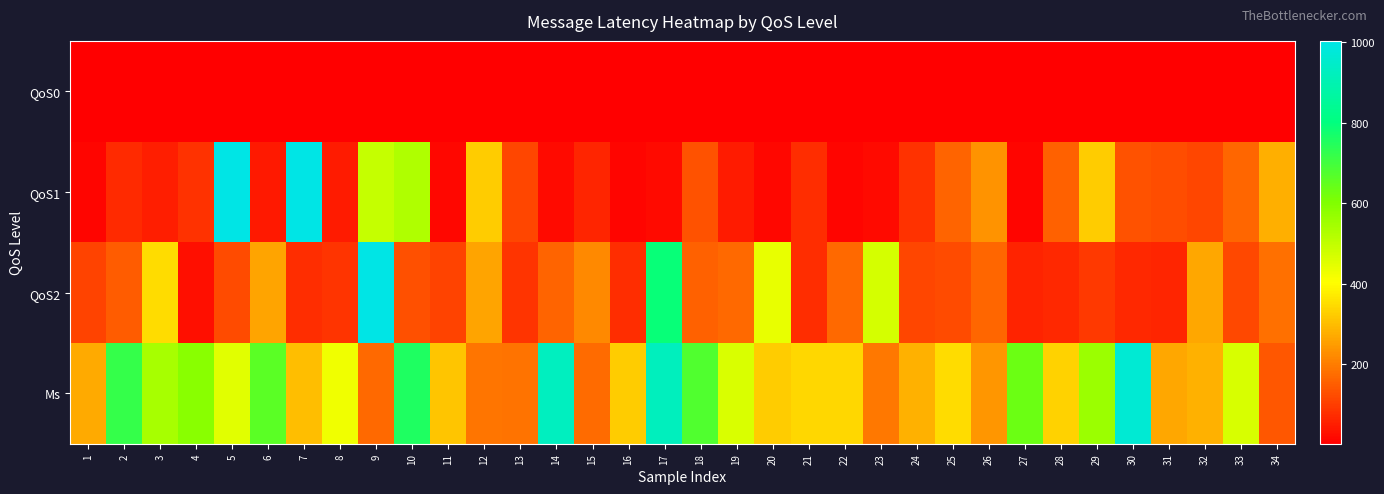

What is the total value across all series at 15?

458